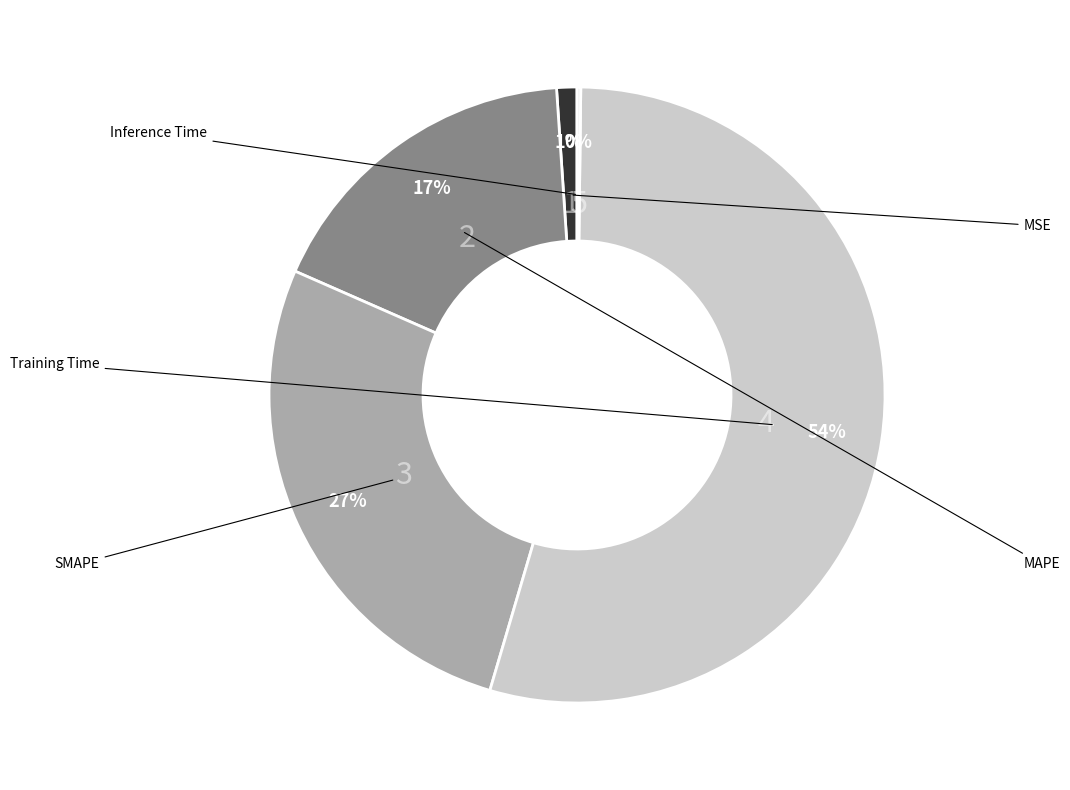

To the nearest percent, what is the average slice percentage?

20%